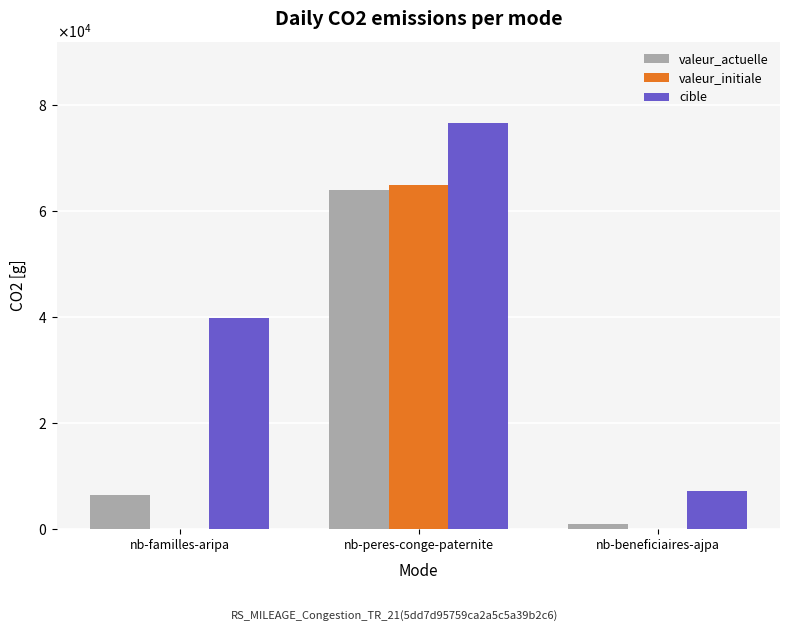

What is the label of the 3rd bar from the right?

nb-familles-aripa